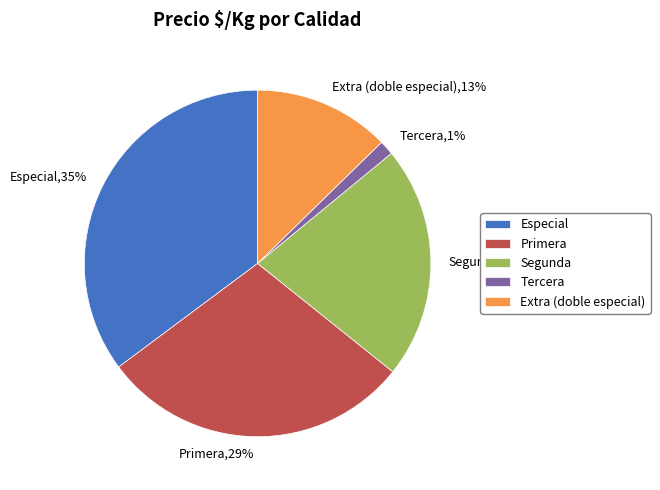

To the nearest percent, what portion does Extra (doble especial) represent?

13%